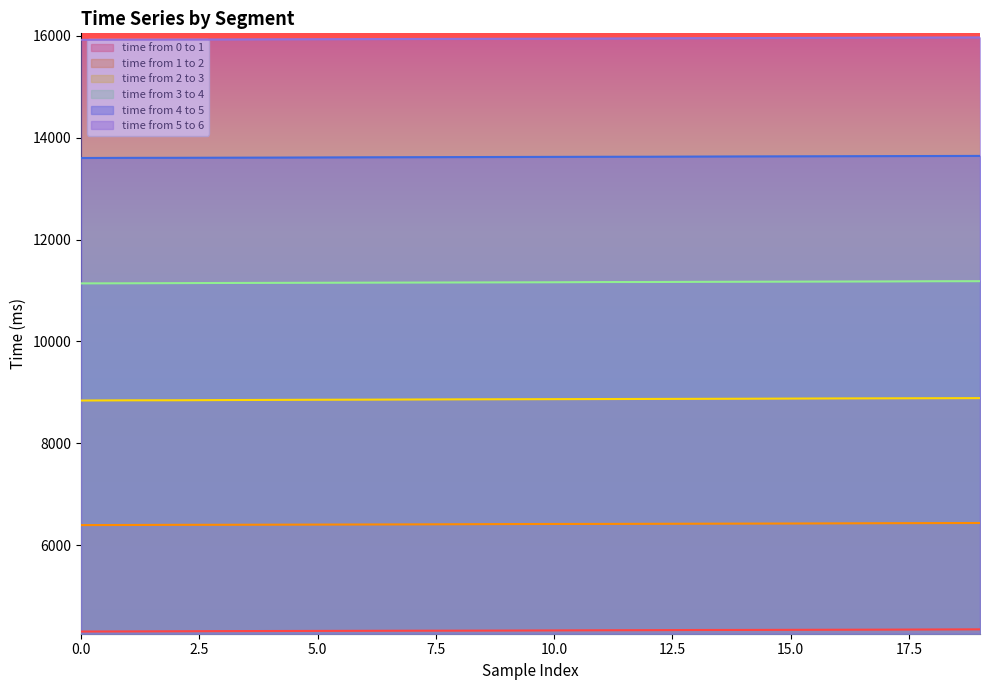

True or false: time from 4 to 5 and time from 1 to 2 cross at least once.

False